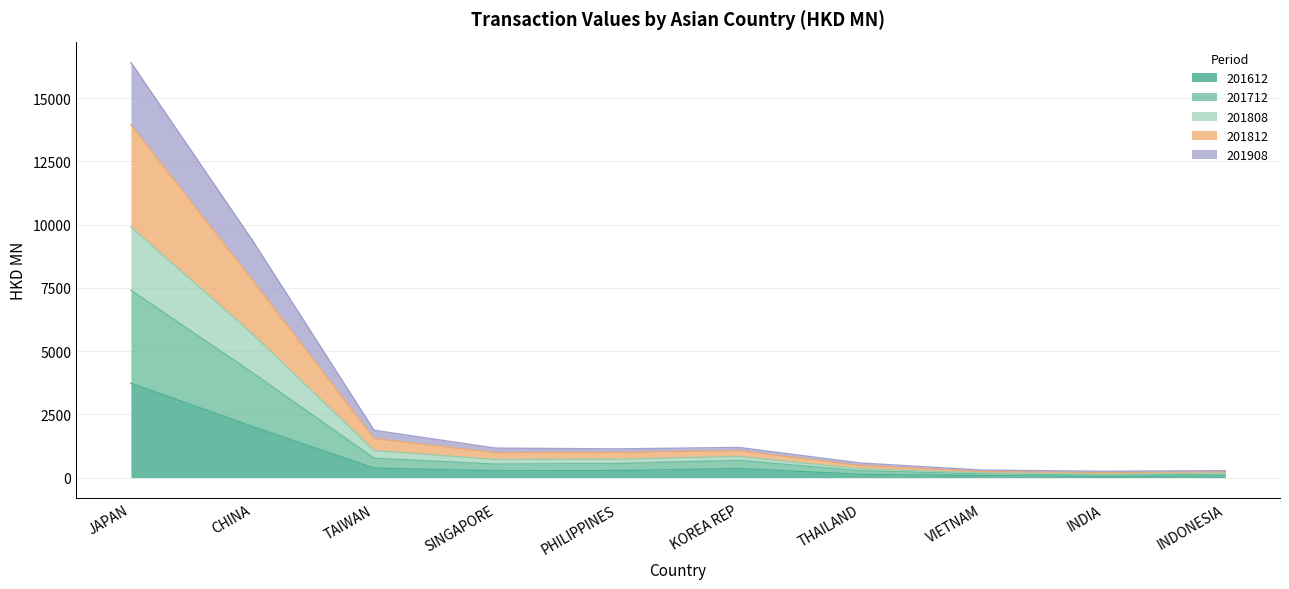

True or false: 201712 has more than 1 interior local peaks.

False